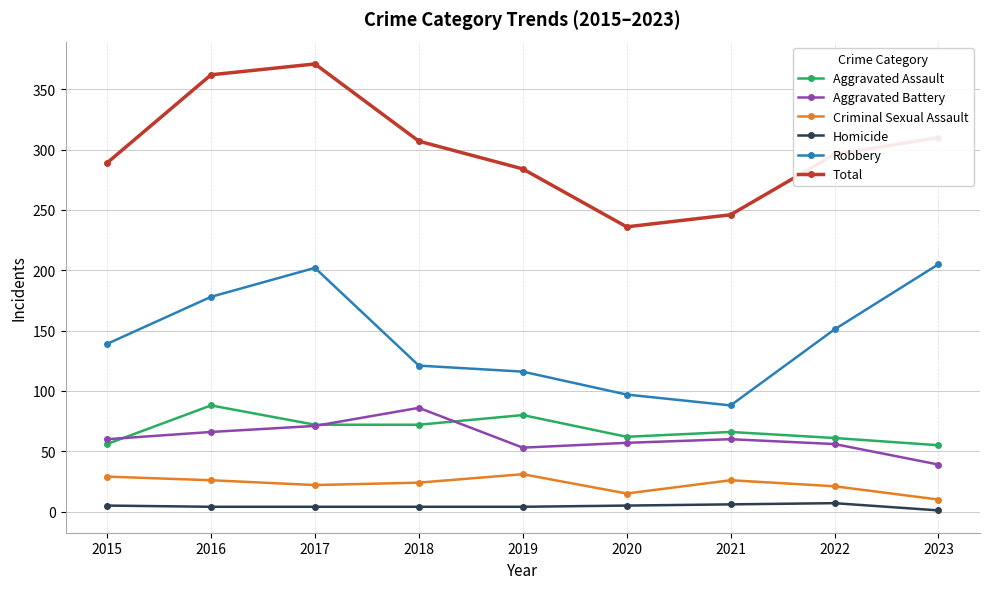

The Homicide series shows 5 at 2015. True or false?

True